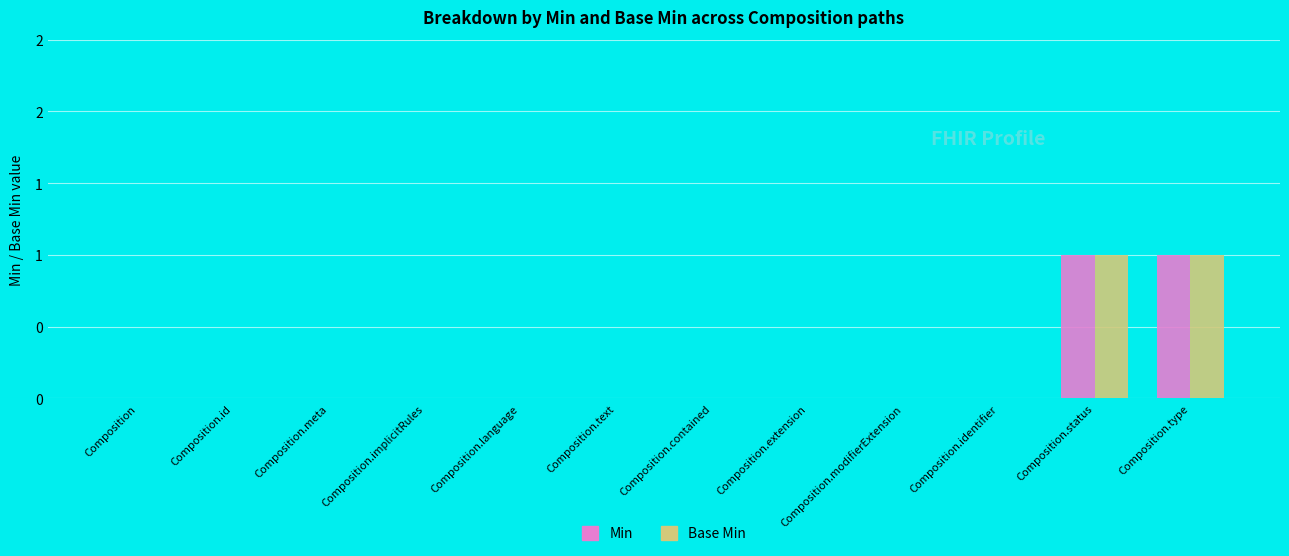

What are all the series names shown in the legend?

Min, Base Min